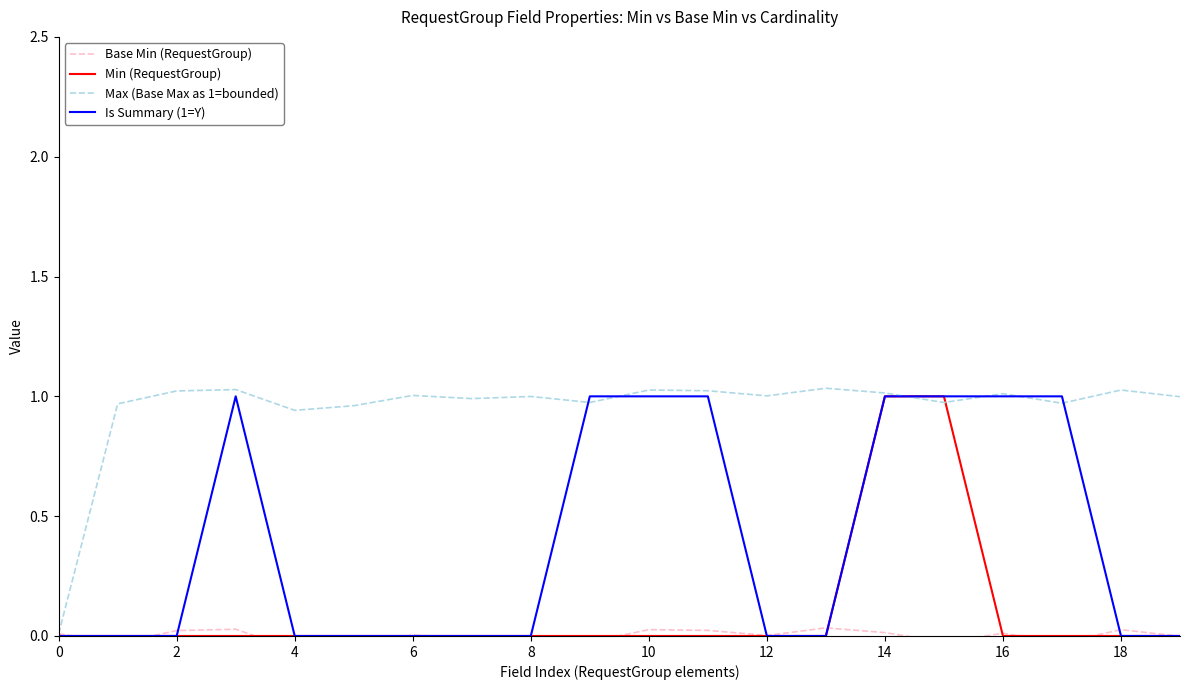

What is the difference between the maximum and minimum values in the Min (RequestGroup) series?

1.0